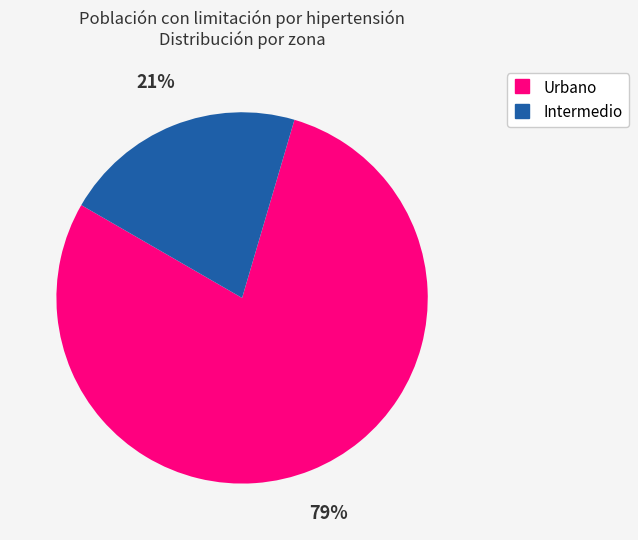

Is it true that Intermedio is 21% of the pie?

True